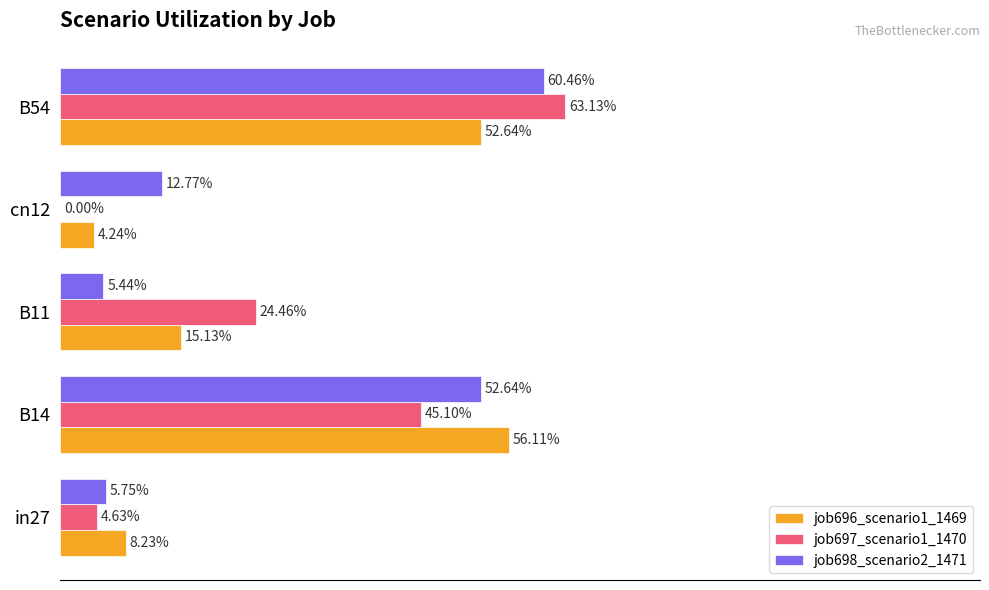

What are all the series names shown in the legend?

job696_scenario1_1469, job697_scenario1_1470, job698_scenario2_1471